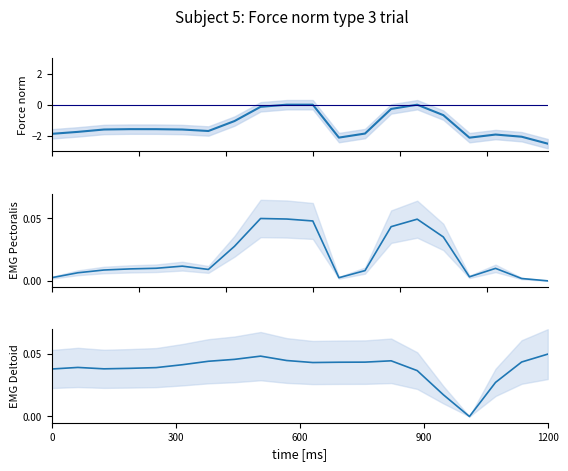

How many distinct data groups are displayed?

3